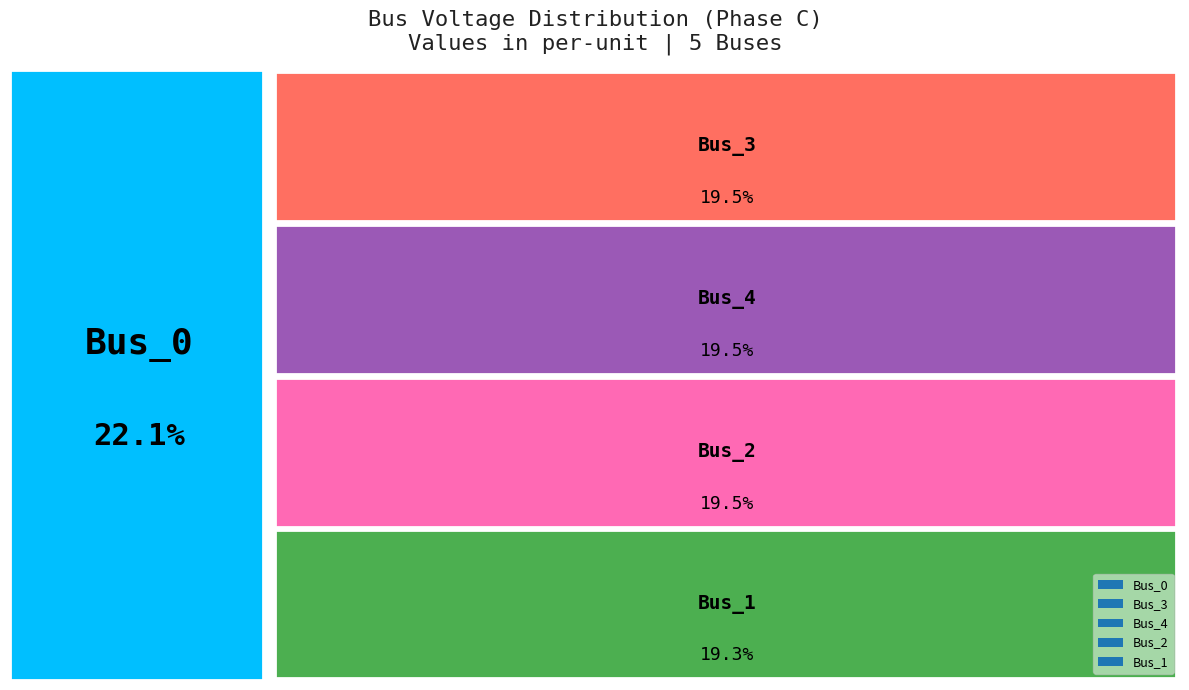

What is the largest slice in the pie chart?

Bus_0